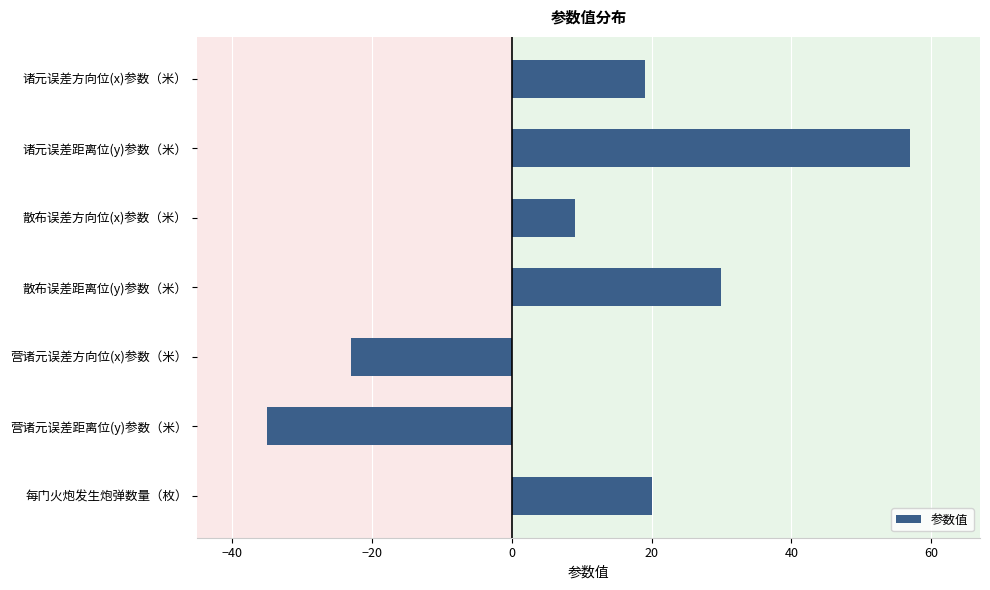

What is the change in value from 诸元误差方向位(x)参数（米） to 散布误差方向位(x)参数（米）?

-10